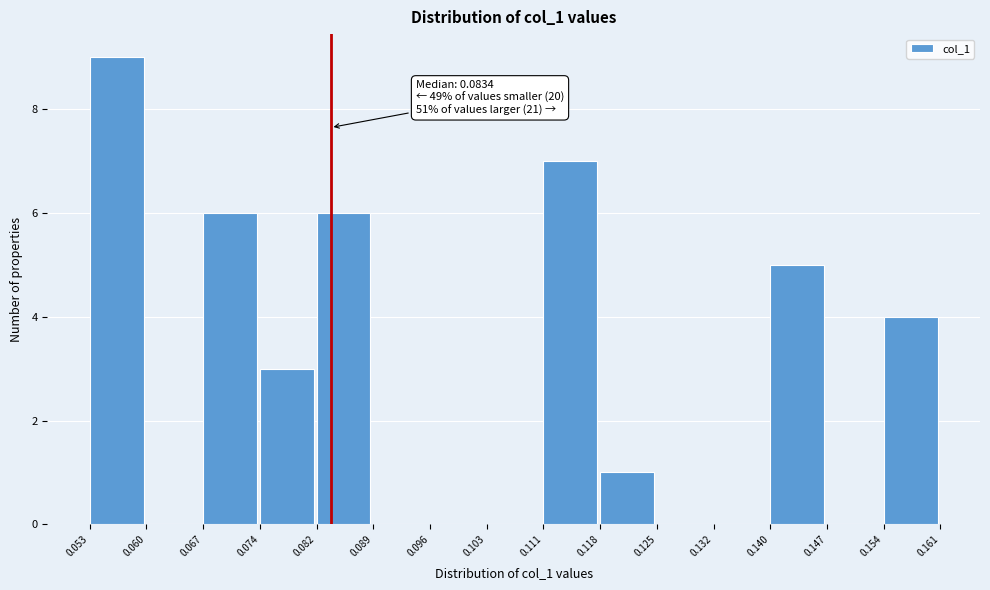

Which range on the x-axis has the tallest bar?

0.053 to 0.060